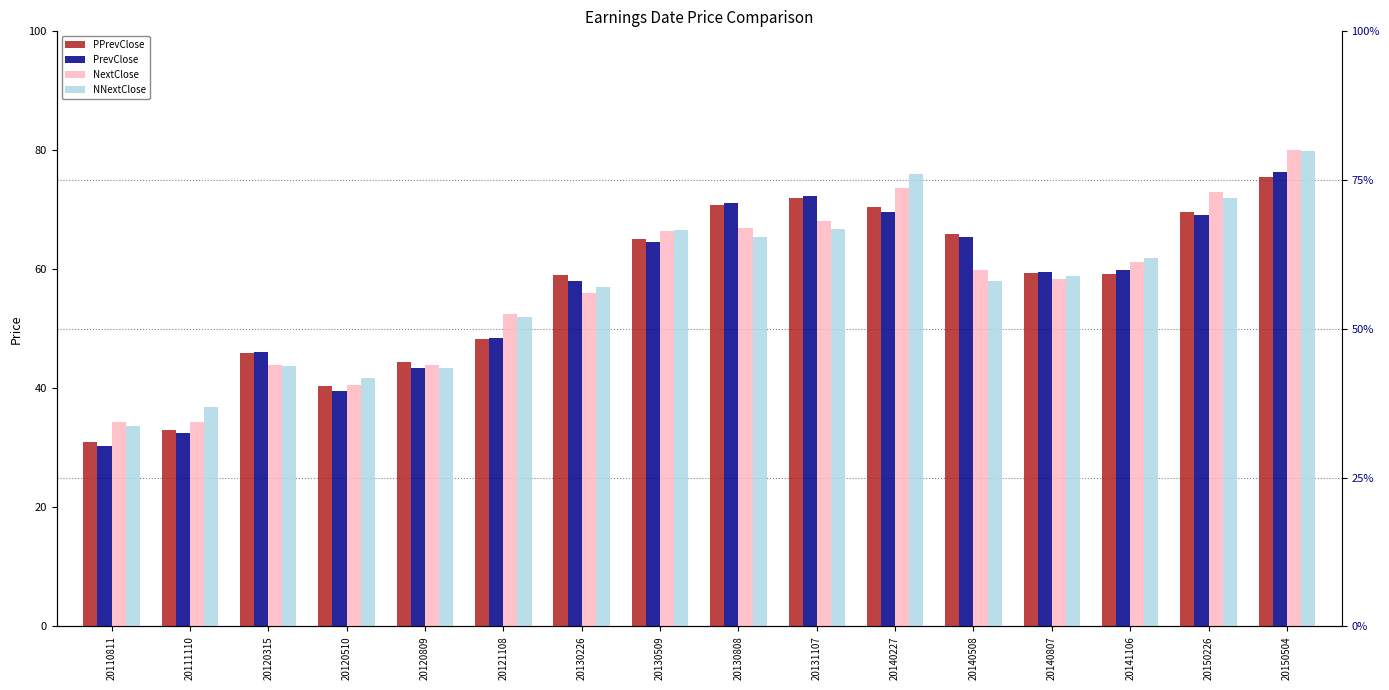

What are all the series names shown in the legend?

PPrevClose, PrevClose, NextClose, NNextClose